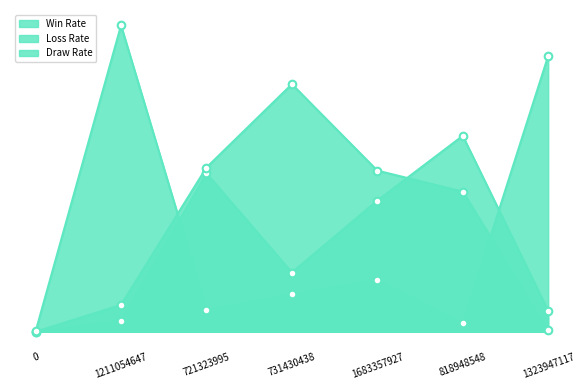

Which series has the widest spread of Y values?

Draw Rate